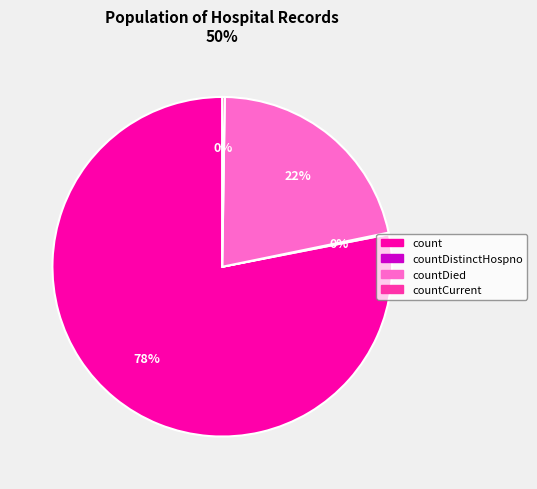

The countDied slice represents 22% of the pie. True or false?

True